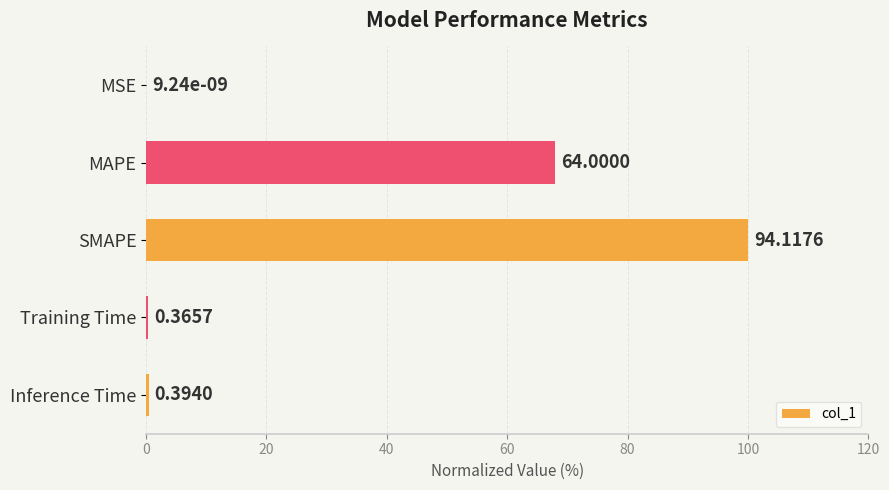

What is the sum of the values at Training Time and SMAPE?

100.4